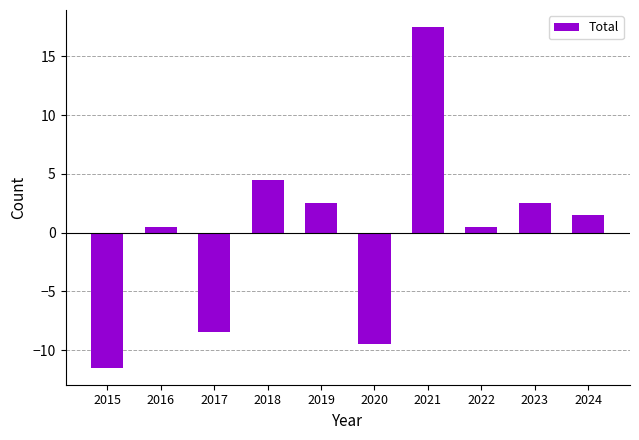

What is the change in value from 2020 to 2023?

+12.0